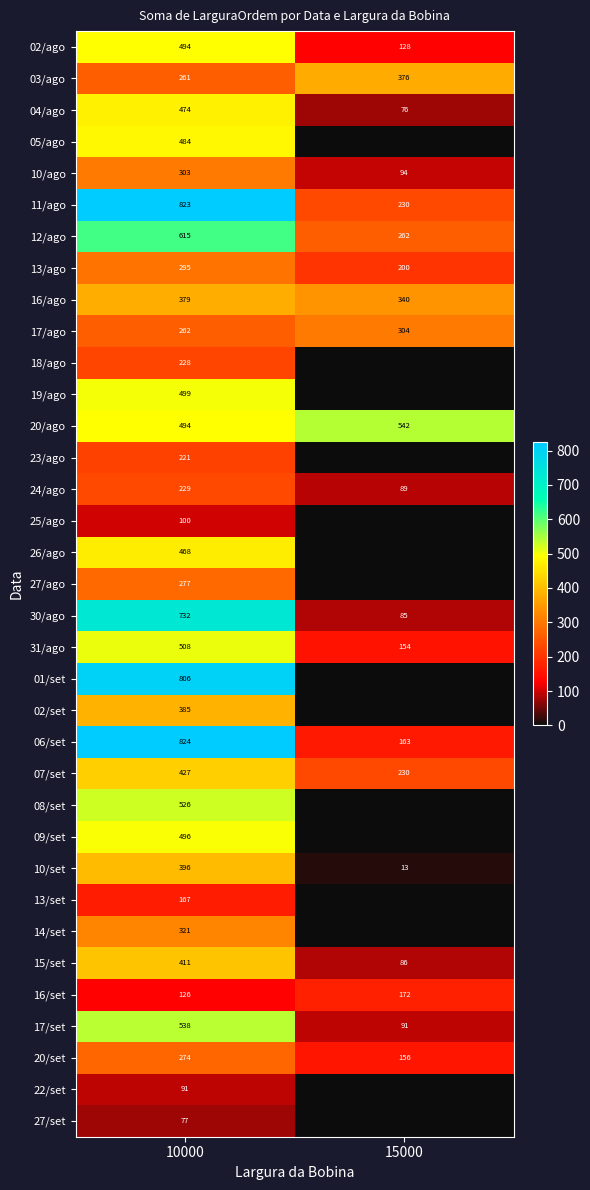

Is it true that 08/set equals 813.4 at 10000?

False